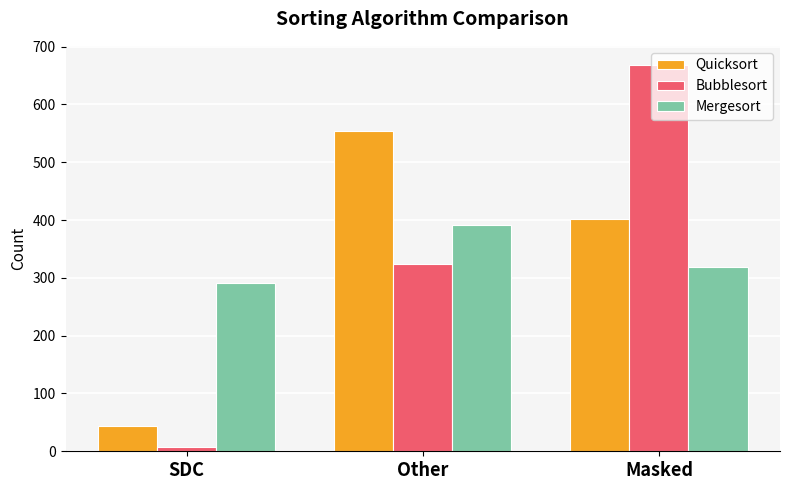

What is the highest value of the Bubblesort series?

668